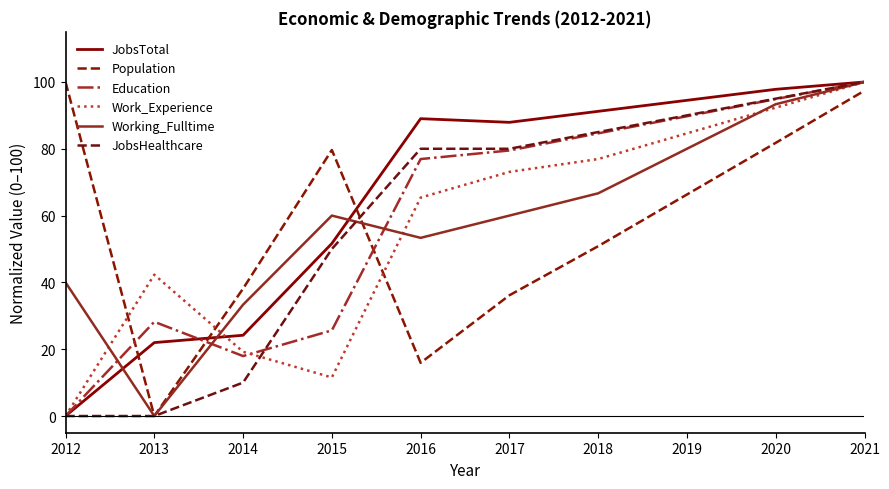

Which series has the widest spread of values?

JobsTotal